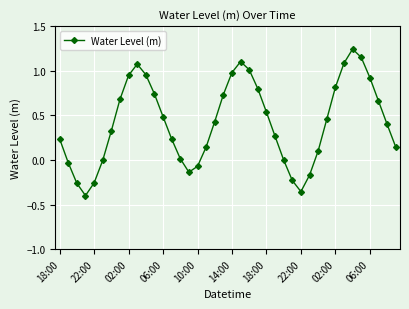

How many points are higher than both their immediate neighbors (excluding endpoints)?

3